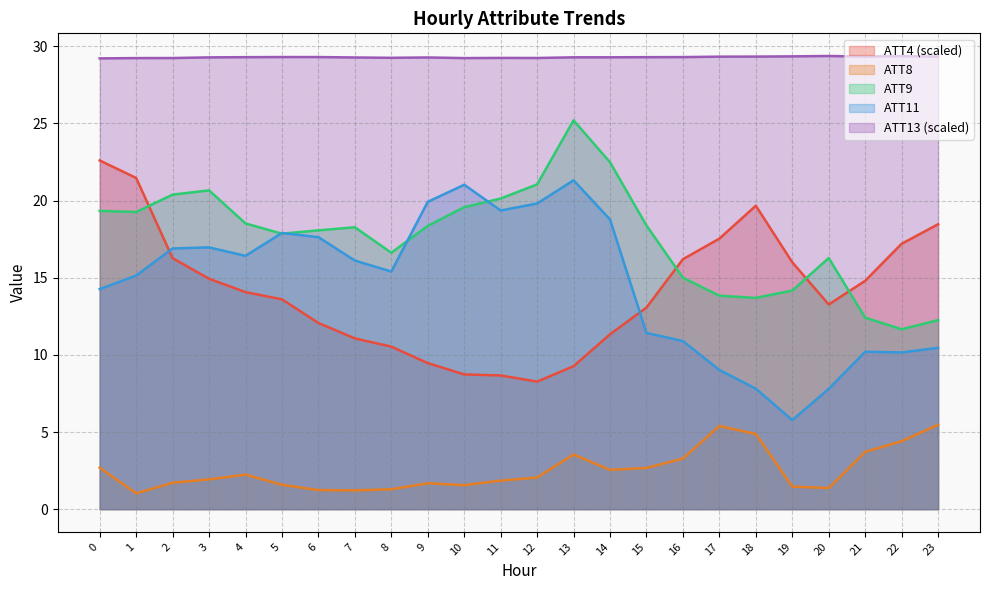

The value of ATT4 at 1 is 21.5. True or false?

True